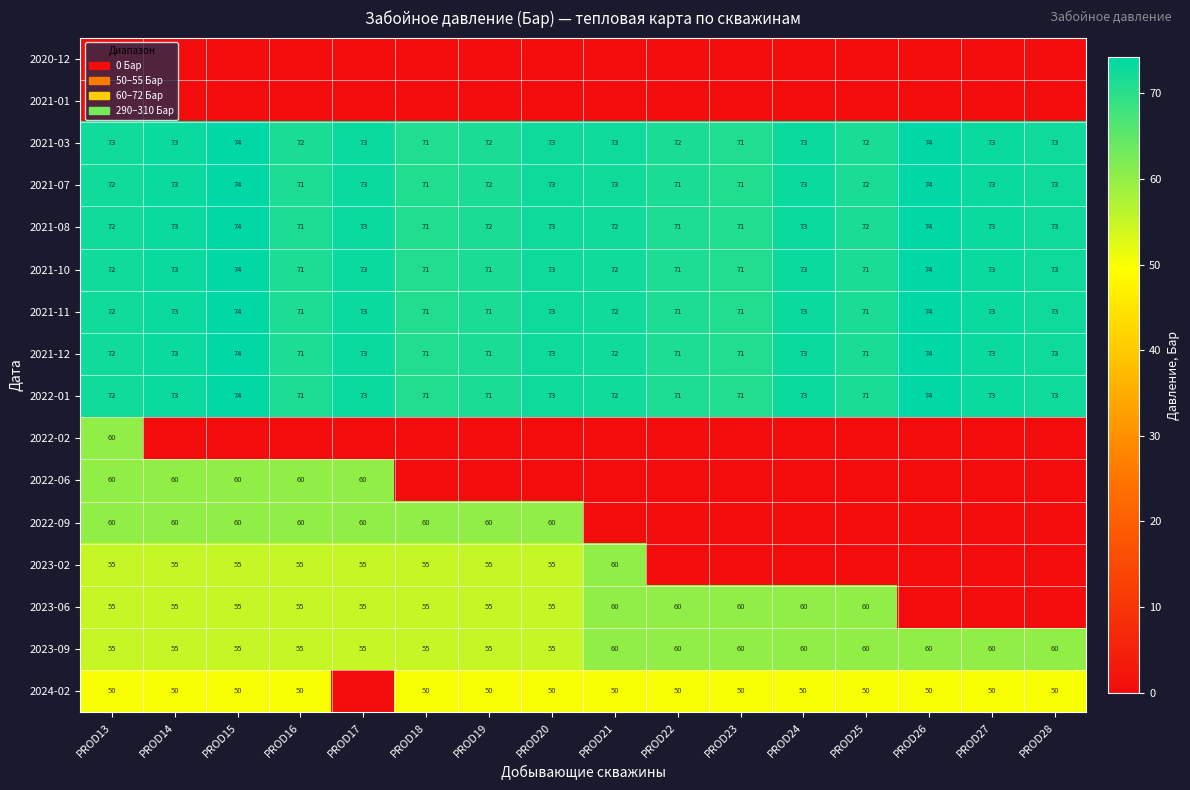

What is the sum of all 2021-11 values?

1156